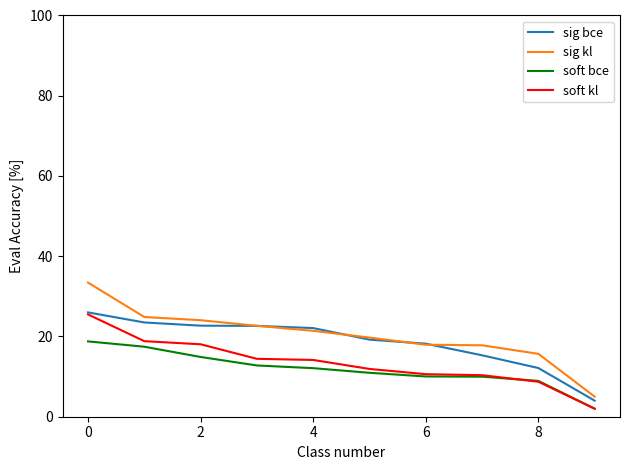

Which series has the widest spread of values?

sig kl